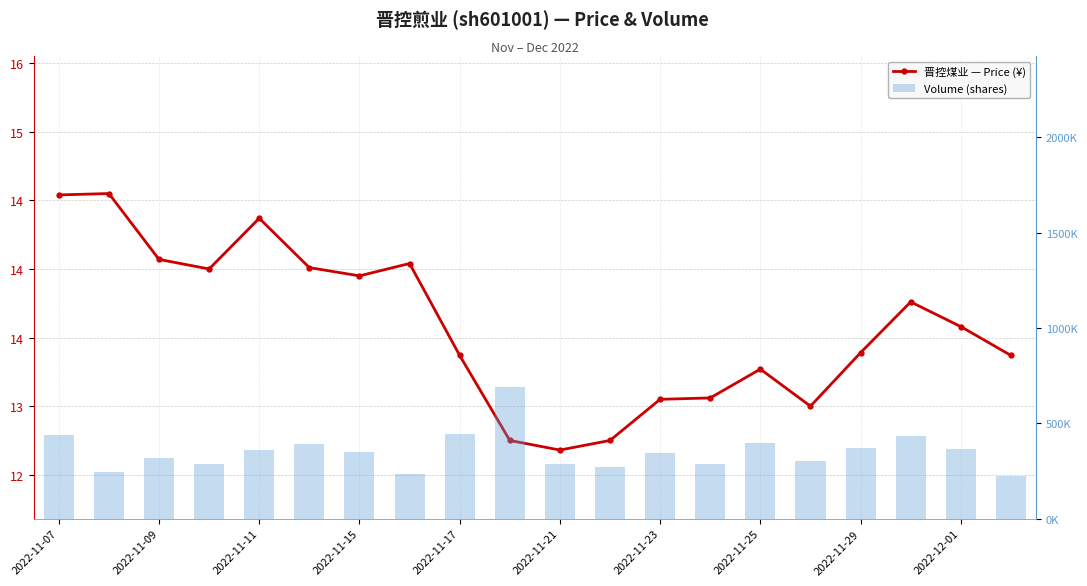

What is the average value of the volume series?

352137.0